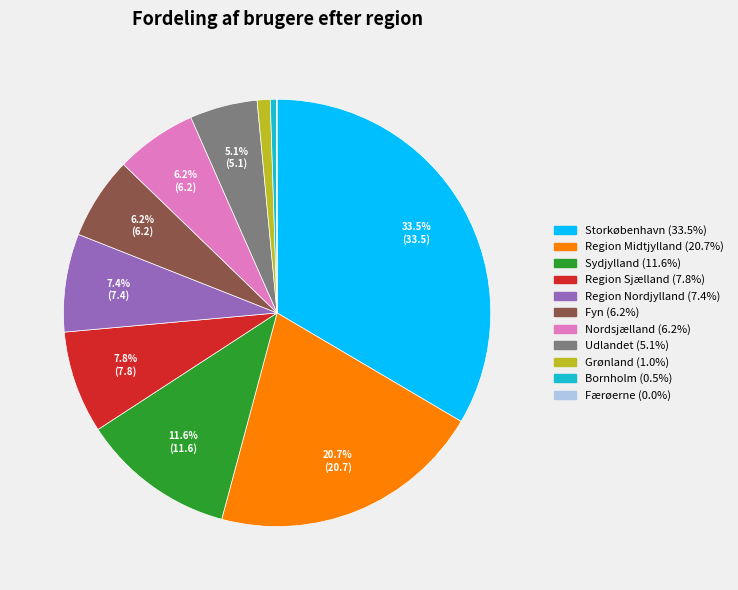

What percentage is NOT represented by Region Nordjylland?

92.6%